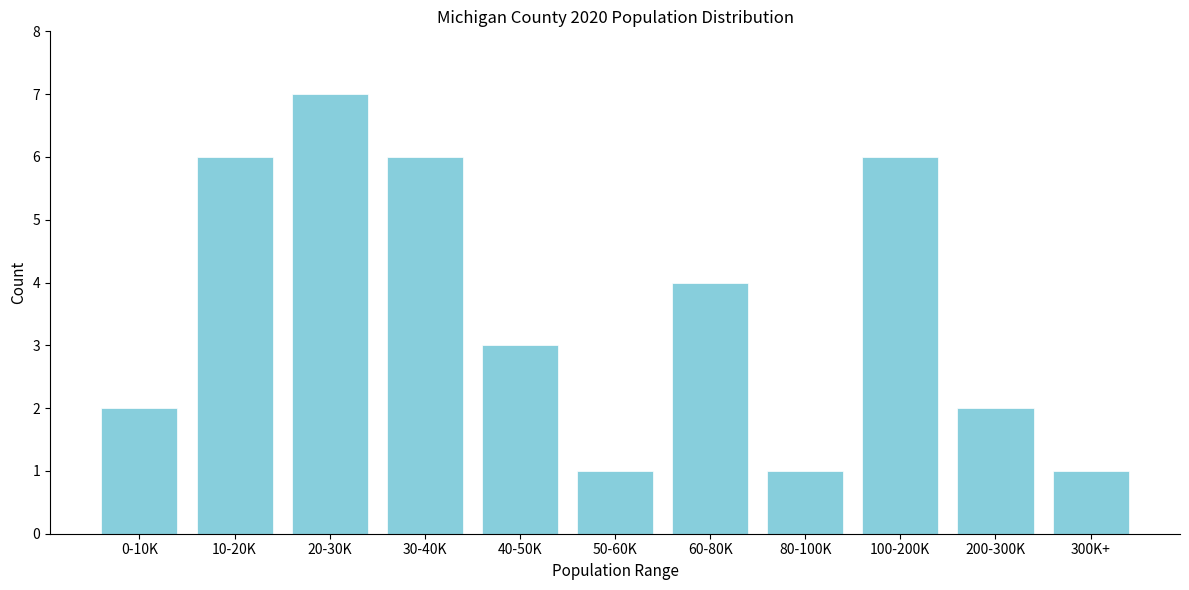

Reading left to right, transcribe all the data shown in this chart.

0-10K=2	10-20K=6	20-30K=7	30-40K=6	40-50K=3	50-60K=1	60-80K=4	80-100K=1	100-200K=6	200-300K=2	300K+=1